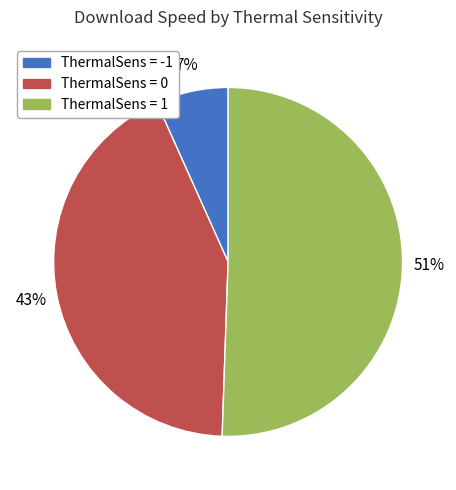

Which category accounts for the majority?

ThermalSens = 1